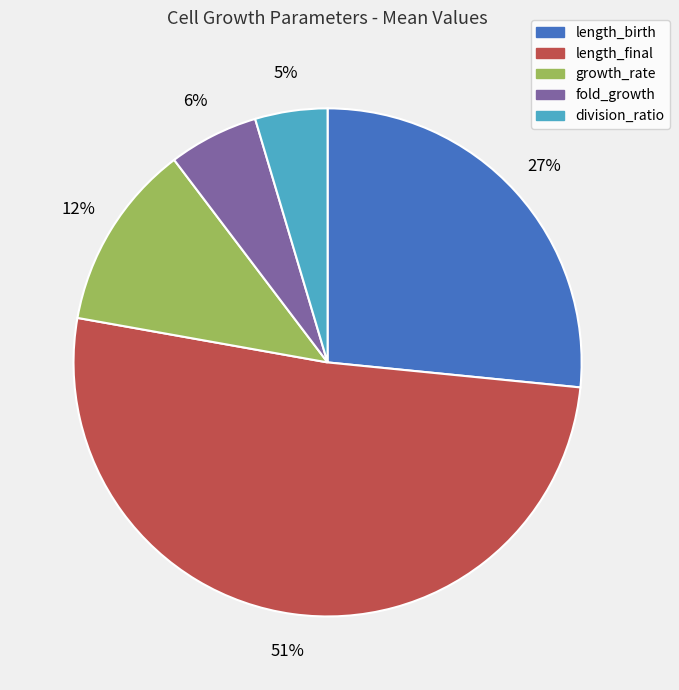

What is the ratio of the value at length_birth to the value at growth_rate?

2.2